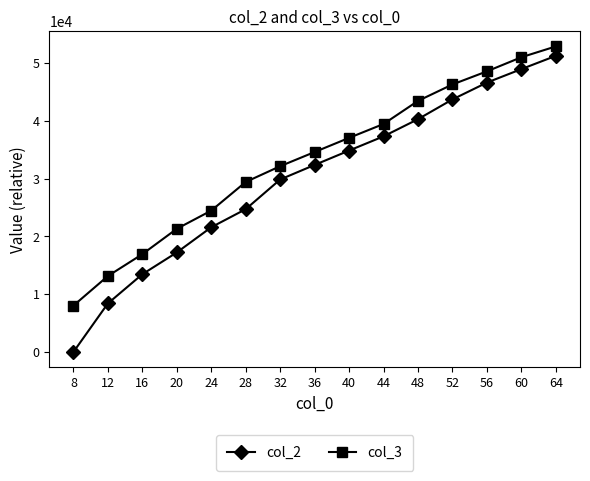

Which series has the largest total across all categories?

col_3